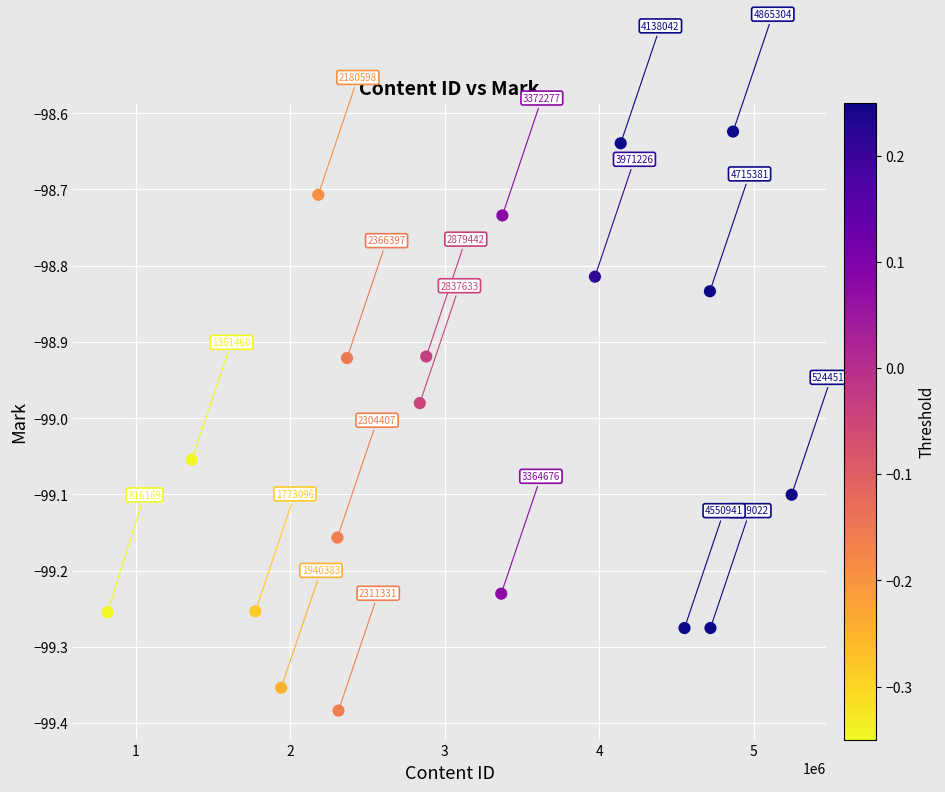

What is the range of Y values (max minus min)?

0.8